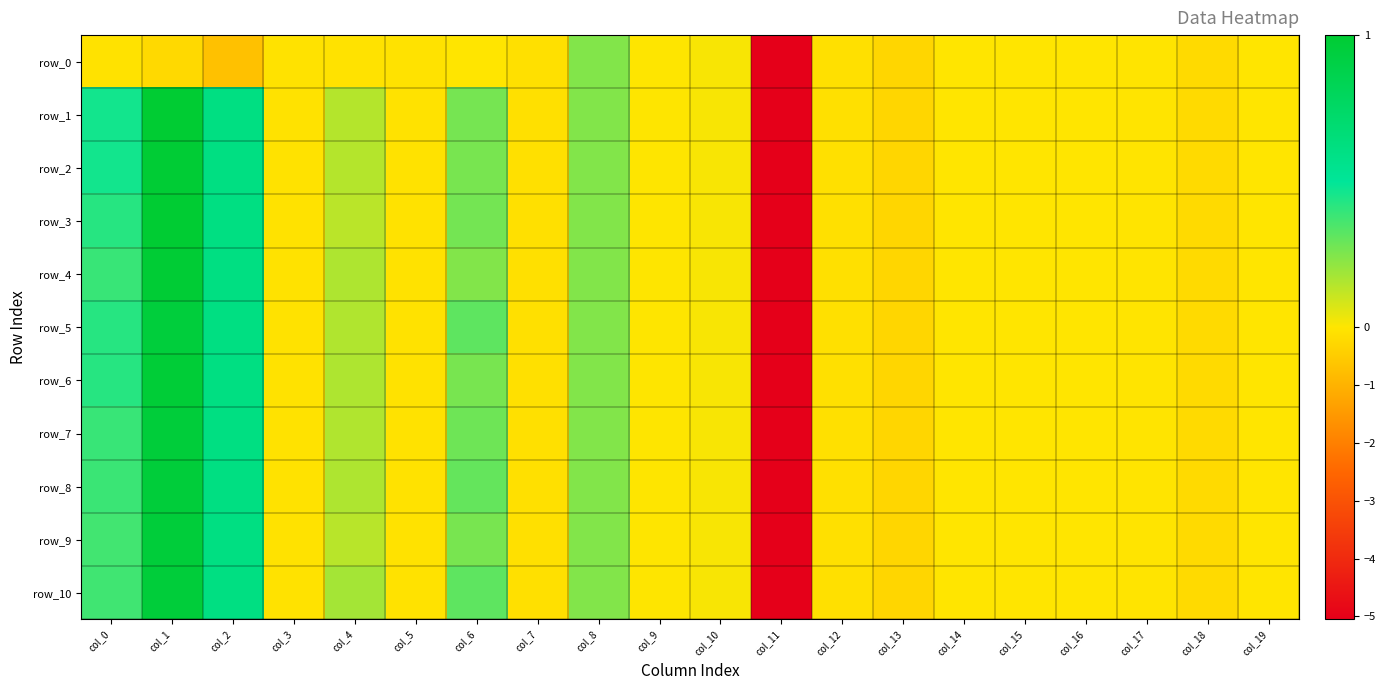

What is the maximum value for row_0?

0.2